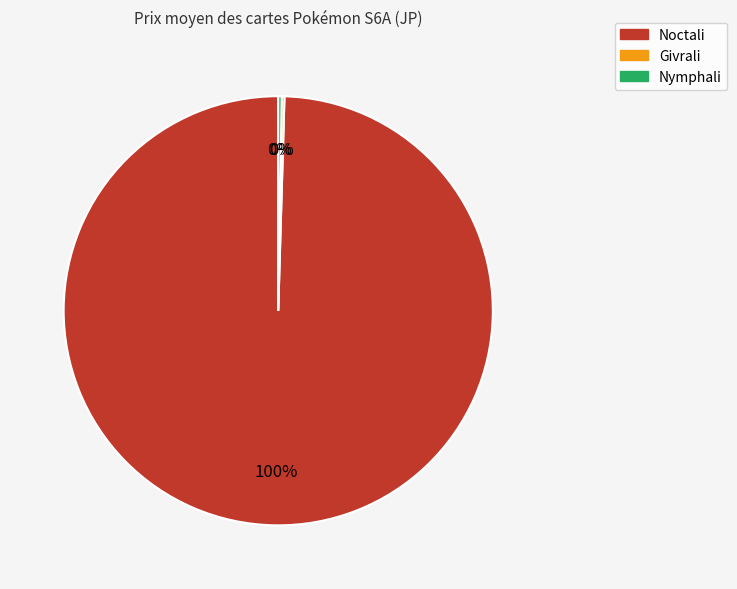

To the nearest percent, what is the average slice percentage?

33%